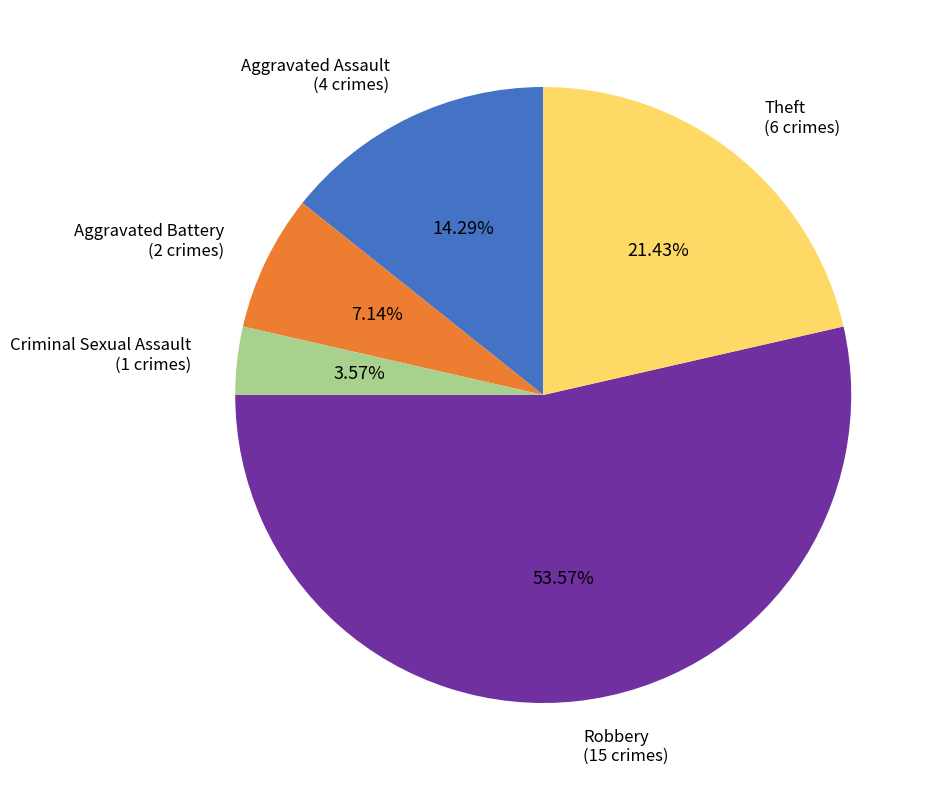

What percentage do Aggravated Battery and Criminal Sexual Assault together represent?

10.7%